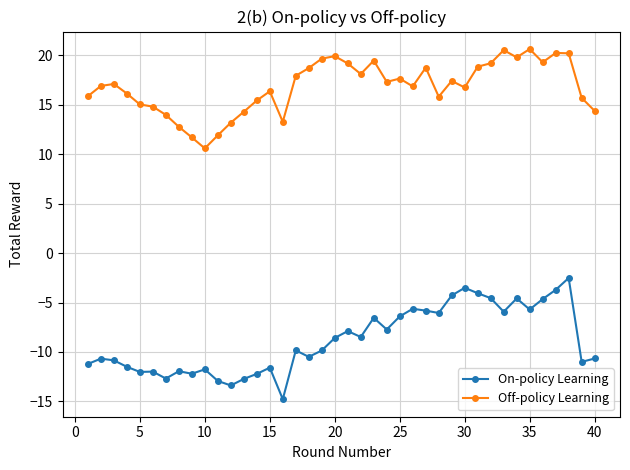

True or false: On-policy Learning and Off-policy Learning cross at least once.

False